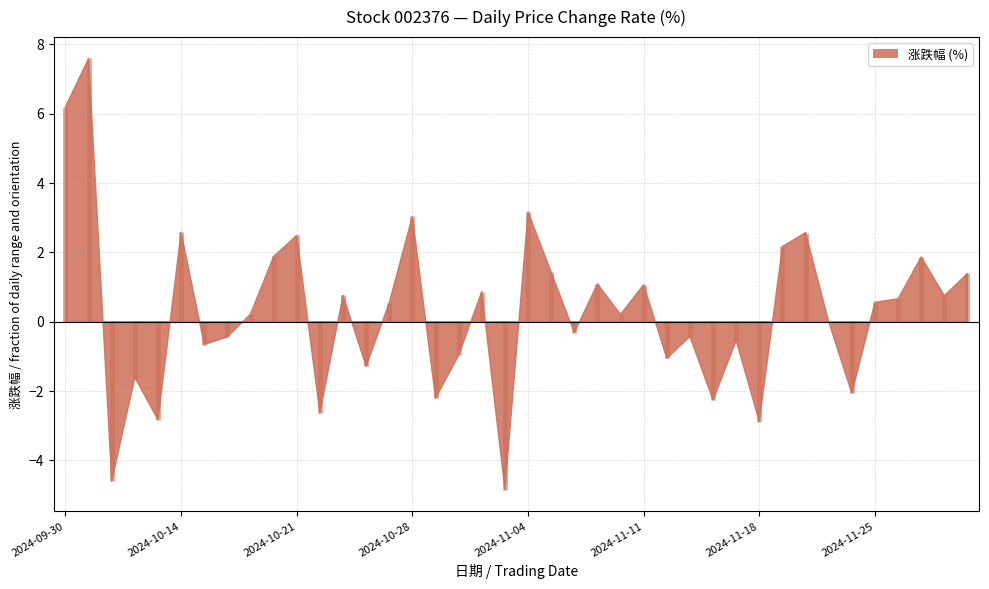

What is the minimum value shown in the chart?

-4.8